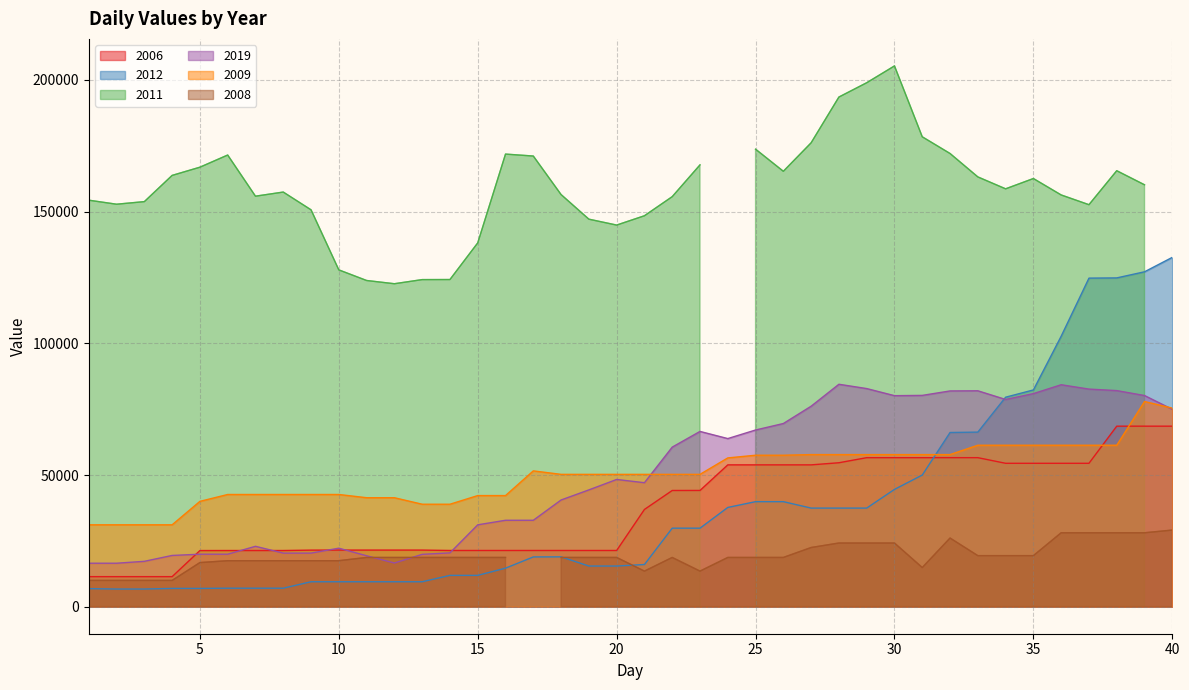

What is the smallest value displayed?

6703.7